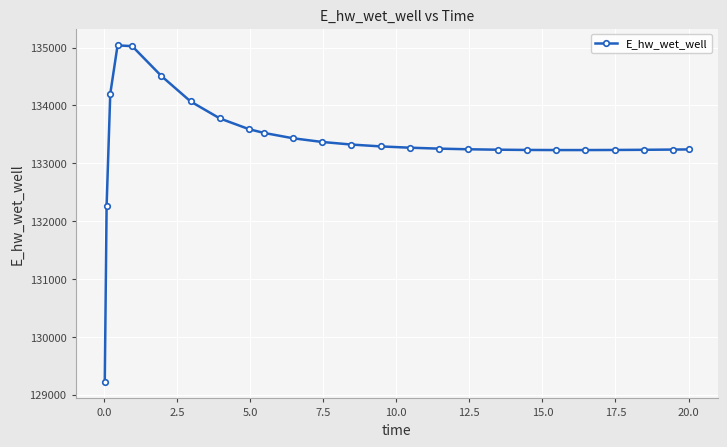

What is the maximum value shown in the chart?

135040.2